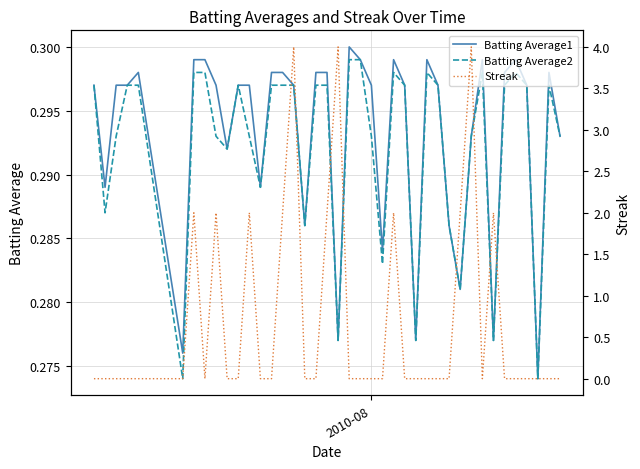

Which series has the widest spread of values?

Streak